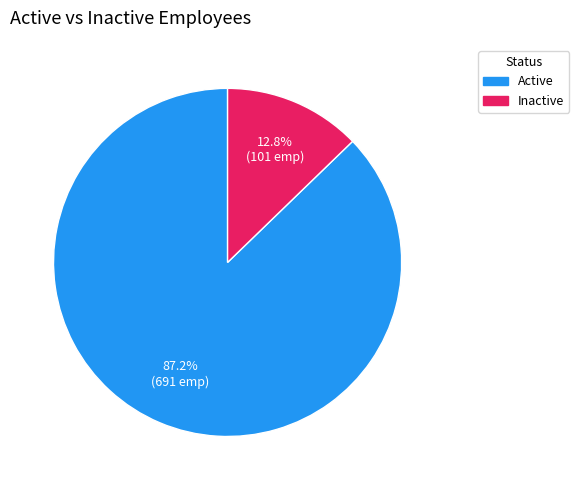

What is the ratio of the value at Active to the value at Inactive?

6.8